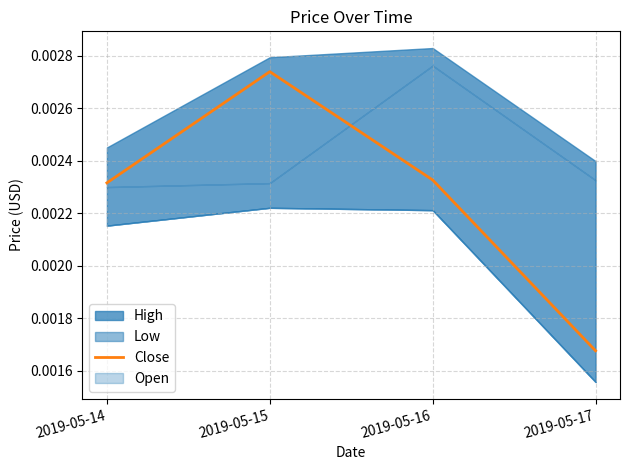

Rank the categories by value from lowest to highest.

2019-05-17, 2019-05-14, 2019-05-16, 2019-05-15